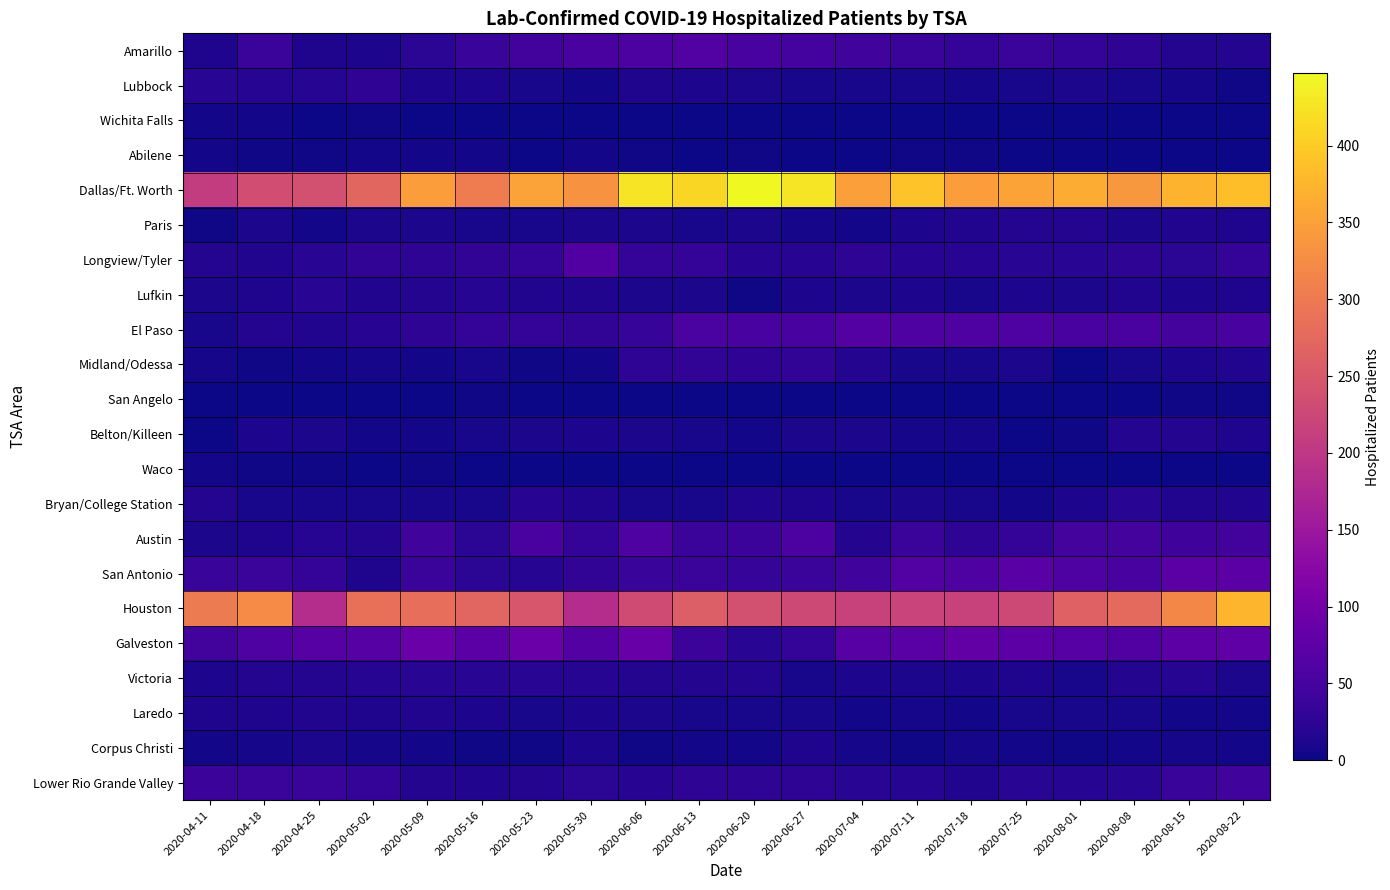

Reading right to left, list all the values displayed in this chart.

Amarillo: 2020-08-22=16	2020-08-15=16	2020-08-08=25	2020-08-01=32	2020-07-25=38	2020-07-18=33	2020-07-11=37	2020-07-04=44	2020-06-27=48	2020-06-20=51	2020-06-13=63	2020-06-06=56	2020-05-30=54	2020-05-23=47	2020-05-16=35	2020-05-09=23	2020-05-02=11	2020-04-25=13	2020-04-18=38	2020-04-11=13
Lubbock: 2020-08-22=3	2020-08-15=6	2020-08-08=8	2020-08-01=9	2020-07-25=8	2020-07-18=6	2020-07-11=7	2020-07-04=7	2020-06-27=7	2020-06-20=10	2020-06-13=12	2020-06-06=13	2020-05-30=5	2020-05-23=8	2020-05-16=11	2020-05-09=12	2020-05-02=27	2020-04-25=19	2020-04-18=19	2020-04-11=22
Wichita Falls: 2020-08-22=0	2020-08-15=0	2020-08-08=0	2020-08-01=0	2020-07-25=0	2020-07-18=1	2020-07-11=1	2020-07-04=1	2020-06-27=1	2020-06-20=0	2020-06-13=0	2020-06-06=0	2020-05-30=0	2020-05-23=0	2020-05-16=0	2020-05-09=1	2020-05-02=3	2020-04-25=0	2020-04-18=4	2020-04-11=4
Abilene: 2020-08-22=0	2020-08-15=1	2020-08-08=1	2020-08-01=1	2020-07-25=0	2020-07-18=2	2020-07-11=2	2020-07-04=1	2020-06-27=1	2020-06-20=2	2020-06-13=1	2020-06-06=3	2020-05-30=5	2020-05-23=1	2020-05-16=4	2020-05-09=4	2020-05-02=5	2020-04-25=2	2020-04-18=3	2020-04-11=4
Dallas/Ft. Worth: 2020-08-22=385	2020-08-15=372	2020-08-08=340	2020-08-01=364	2020-07-25=354	2020-07-18=347	2020-07-11=390	2020-07-04=349	2020-06-27=427	2020-06-20=447	2020-06-13=411	2020-06-06=426	2020-05-30=332	2020-05-23=351	2020-05-16=303	2020-05-09=346	2020-05-02=271	2020-04-25=238	2020-04-18=234	2020-04-11=208
Paris: 2020-08-22=13	2020-08-15=14	2020-08-08=9	2020-08-01=16	2020-07-25=16	2020-07-18=14	2020-07-11=11	2020-07-04=5	2020-06-27=6	2020-06-20=9	2020-06-13=7	2020-06-06=9	2020-05-30=10	2020-05-23=8	2020-05-16=8	2020-05-09=9	2020-05-02=9	2020-04-25=4	2020-04-18=10	2020-04-11=2
Longview/Tyler: 2020-08-22=30	2020-08-15=24	2020-08-08=26	2020-08-01=22	2020-07-25=21	2020-07-18=20	2020-07-11=20	2020-07-04=25	2020-06-27=20	2020-06-20=20	2020-06-13=31	2020-06-06=33	2020-05-30=62	2020-05-23=33	2020-05-16=29	2020-05-09=26	2020-05-02=29	2020-04-25=22	2020-04-18=14	2020-04-11=16
Lufkin: 2020-08-22=13	2020-08-15=11	2020-08-08=14	2020-08-01=9	2020-07-25=11	2020-07-18=7	2020-07-11=12	2020-07-04=10	2020-06-27=12	2020-06-20=2	2020-06-13=9	2020-06-06=10	2020-05-30=14	2020-05-23=14	2020-05-16=18	2020-05-09=17	2020-05-02=15	2020-04-25=22	2020-04-18=13	2020-04-11=10
El Paso: 2020-08-22=52	2020-08-15=49	2020-08-08=53	2020-08-01=52	2020-07-25=60	2020-07-18=59	2020-07-11=60	2020-07-04=65	2020-06-27=52	2020-06-20=51	2020-06-13=55	2020-06-06=34	2020-05-30=28	2020-05-23=30	2020-05-16=32	2020-05-09=25	2020-05-02=20	2020-04-25=15	2020-04-18=17	2020-04-11=8
Midland/Odessa: 2020-08-22=15	2020-08-15=12	2020-08-08=7	2020-08-01=1	2020-07-25=10	2020-07-18=7	2020-07-11=7	2020-07-04=16	2020-06-27=28	2020-06-20=27	2020-06-13=29	2020-06-06=25	2020-05-30=5	2020-05-23=3	2020-05-16=7	2020-05-09=5	2020-05-02=6	2020-04-25=4	2020-04-18=2	2020-04-11=6
San Angelo: 2020-08-22=2	2020-08-15=2	2020-08-08=0	2020-08-01=1	2020-07-25=0	2020-07-18=0	2020-07-11=0	2020-07-04=0	2020-06-27=0	2020-06-20=1	2020-06-13=1	2020-06-06=0	2020-05-30=0	2020-05-23=0	2020-05-16=2	2020-05-09=0	2020-05-02=0	2020-04-25=0	2020-04-18=0	2020-04-11=0
Belton/Killeen: 2020-08-22=13	2020-08-15=17	2020-08-08=16	2020-08-01=3	2020-07-25=1	2020-07-18=6	2020-07-11=6	2020-07-04=9	2020-06-27=9	2020-06-20=5	2020-06-13=7	2020-06-06=9	2020-05-30=11	2020-05-23=10	2020-05-16=7	2020-05-09=4	2020-05-02=4	2020-04-25=10	2020-04-18=11	2020-04-11=1
Waco: 2020-08-22=1	2020-08-15=1	2020-08-08=1	2020-08-01=0	2020-07-25=0	2020-07-18=0	2020-07-11=0	2020-07-04=1	2020-06-27=1	2020-06-20=0	2020-06-13=0	2020-06-06=0	2020-05-30=1	2020-05-23=0	2020-05-16=0	2020-05-09=2	2020-05-02=1	2020-04-25=2	2020-04-18=2	2020-04-11=4
Bryan/College Station: 2020-08-22=15	2020-08-15=15	2020-08-08=21	2020-08-01=11	2020-07-25=5	2020-07-18=7	2020-07-11=9	2020-07-04=8	2020-06-27=13	2020-06-20=14	2020-06-13=8	2020-06-06=7	2020-05-30=15	2020-05-23=20	2020-05-16=8	2020-05-09=7	2020-05-02=8	2020-04-25=7	2020-04-18=7	2020-04-11=16
Austin: 2020-08-22=47	2020-08-15=43	2020-08-08=49	2020-08-01=50	2020-07-25=31	2020-07-18=26	2020-07-11=37	2020-07-04=16	2020-06-27=57	2020-06-20=40	2020-06-13=37	2020-06-06=60	2020-05-30=30	2020-05-23=53	2020-05-16=23	2020-05-09=45	2020-05-02=16	2020-04-25=19	2020-04-18=13	2020-04-11=10
San Antonio: 2020-08-22=72	2020-08-15=72	2020-08-08=51	2020-08-01=61	2020-07-25=70	2020-07-18=60	2020-07-11=64	2020-07-04=45	2020-06-27=38	2020-06-20=34	2020-06-13=37	2020-06-06=35	2020-05-30=29	2020-05-23=18	2020-05-16=23	2020-05-09=38	2020-05-02=13	2020-04-25=33	2020-04-18=38	2020-04-11=35
Houston: 2020-08-22=374	2020-08-15=319	2020-08-08=276	2020-08-01=264	2020-07-25=227	2020-07-18=217	2020-07-11=219	2020-07-04=218	2020-06-27=227	2020-06-20=239	2020-06-13=259	2020-06-06=231	2020-05-30=184	2020-05-23=247	2020-05-16=270	2020-05-09=283	2020-05-02=286	2020-04-25=184	2020-04-18=324	2020-04-11=302
Galveston: 2020-08-22=77	2020-08-15=74	2020-08-08=62	2020-08-01=68	2020-07-25=75	2020-07-18=81	2020-07-11=71	2020-07-04=69	2020-06-27=31	2020-06-20=21	2020-06-13=40	2020-06-06=86	2020-05-30=66	2020-05-23=90	2020-05-16=73	2020-05-09=90	2020-05-02=67	2020-04-25=67	2020-04-18=58	2020-04-11=46
Victoria: 2020-08-22=9	2020-08-15=19	2020-08-08=17	2020-08-01=7	2020-07-25=13	2020-07-18=12	2020-07-11=10	2020-07-04=11	2020-06-27=8	2020-06-20=16	2020-06-13=16	2020-06-06=17	2020-05-30=19	2020-05-23=21	2020-05-16=22	2020-05-09=22	2020-05-02=19	2020-04-25=16	2020-04-18=16	2020-04-11=12
Laredo: 2020-08-22=5	2020-08-15=5	2020-08-08=8	2020-08-01=7	2020-07-25=7	2020-07-18=4	2020-07-11=6	2020-07-04=5	2020-06-27=8	2020-06-20=7	2020-06-13=8	2020-06-06=9	2020-05-30=11	2020-05-23=8	2020-05-16=11	2020-05-09=14	2020-05-02=13	2020-04-25=15	2020-04-18=13	2020-04-11=13
Corpus Christi: 2020-08-22=5	2020-08-15=6	2020-08-08=5	2020-08-01=3	2020-07-25=5	2020-07-18=6	2020-07-11=3	2020-07-04=6	2020-06-27=13	2020-06-20=5	2020-06-13=5	2020-06-06=3	2020-05-30=11	2020-05-23=3	2020-05-16=3	2020-05-09=5	2020-05-02=6	2020-04-25=9	2020-04-18=6	2020-04-11=4
Lower Rio Grande Valley: 2020-08-22=45	2020-08-15=35	2020-08-08=22	2020-08-01=18	2020-07-25=22	2020-07-18=14	2020-07-11=18	2020-07-04=22	2020-06-27=26	2020-06-20=25	2020-06-13=25	2020-06-06=20	2020-05-30=24	2020-05-23=17	2020-05-16=14	2020-05-09=16	2020-05-02=32	2020-04-25=37	2020-04-18=38	2020-04-11=39